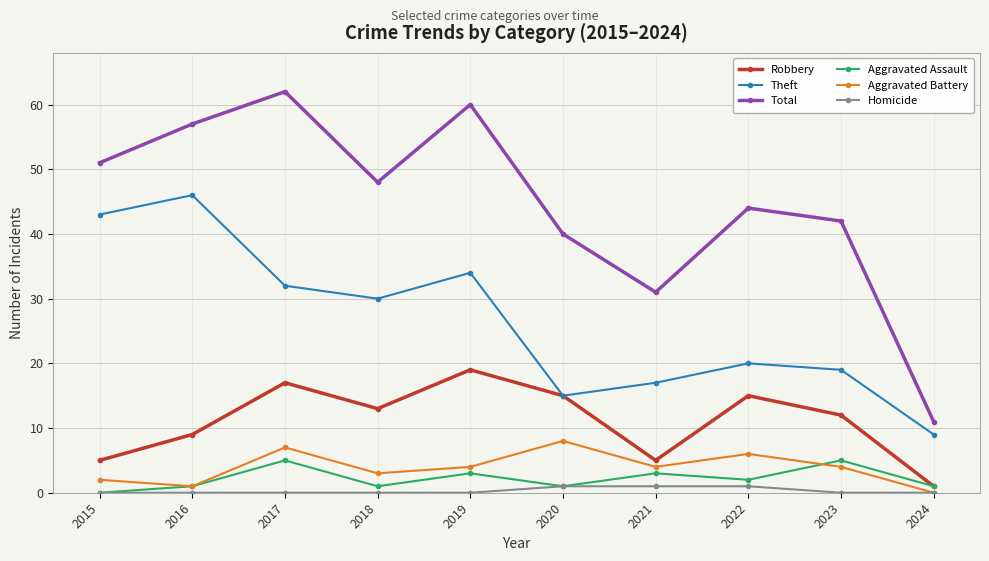

Reading left to right, extract all data points from this chart.

Robbery: 5	9	17	13	19	15	5	15	12	1
Theft: 43	46	32	30	34	15	17	20	19	9
Total: 51	57	62	48	60	40	31	44	42	11
Aggravated Assault: 0	1	5	1	3	1	3	2	5	1
Aggravated Battery: 2	1	7	3	4	8	4	6	4	0
Homicide: 0	0	0	0	0	1	1	1	0	0